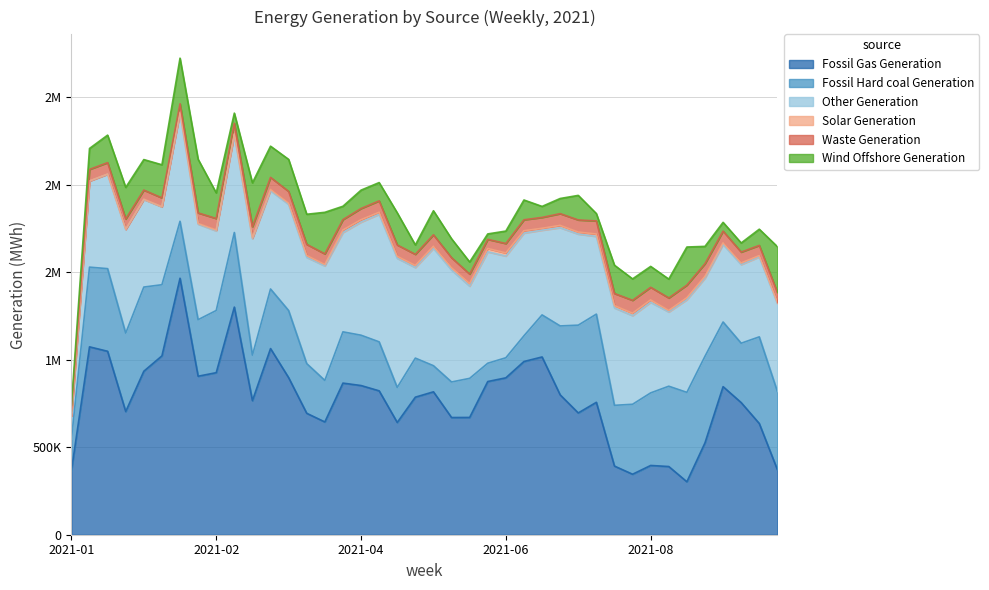

What is the approximate value of Fossil Gas Generation at 2021-07-25?

756640.2